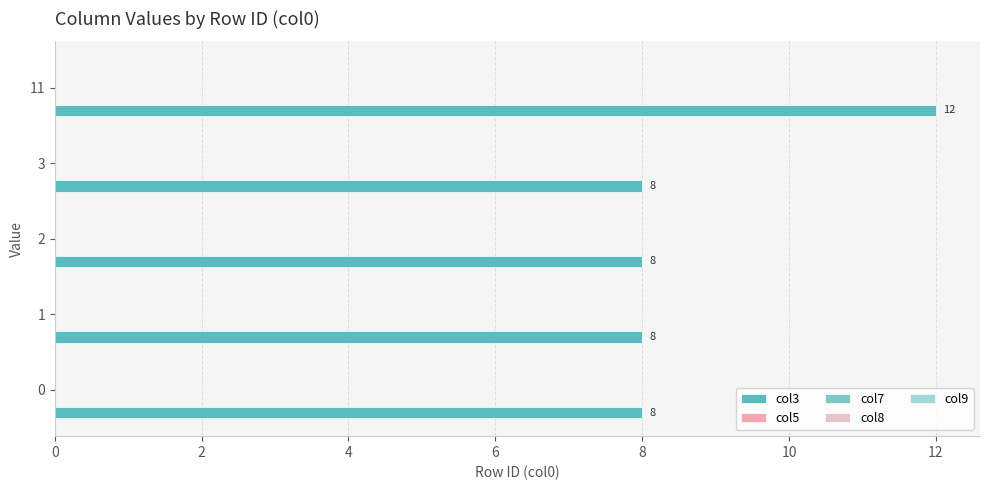

Are the bars horizontal?

Yes